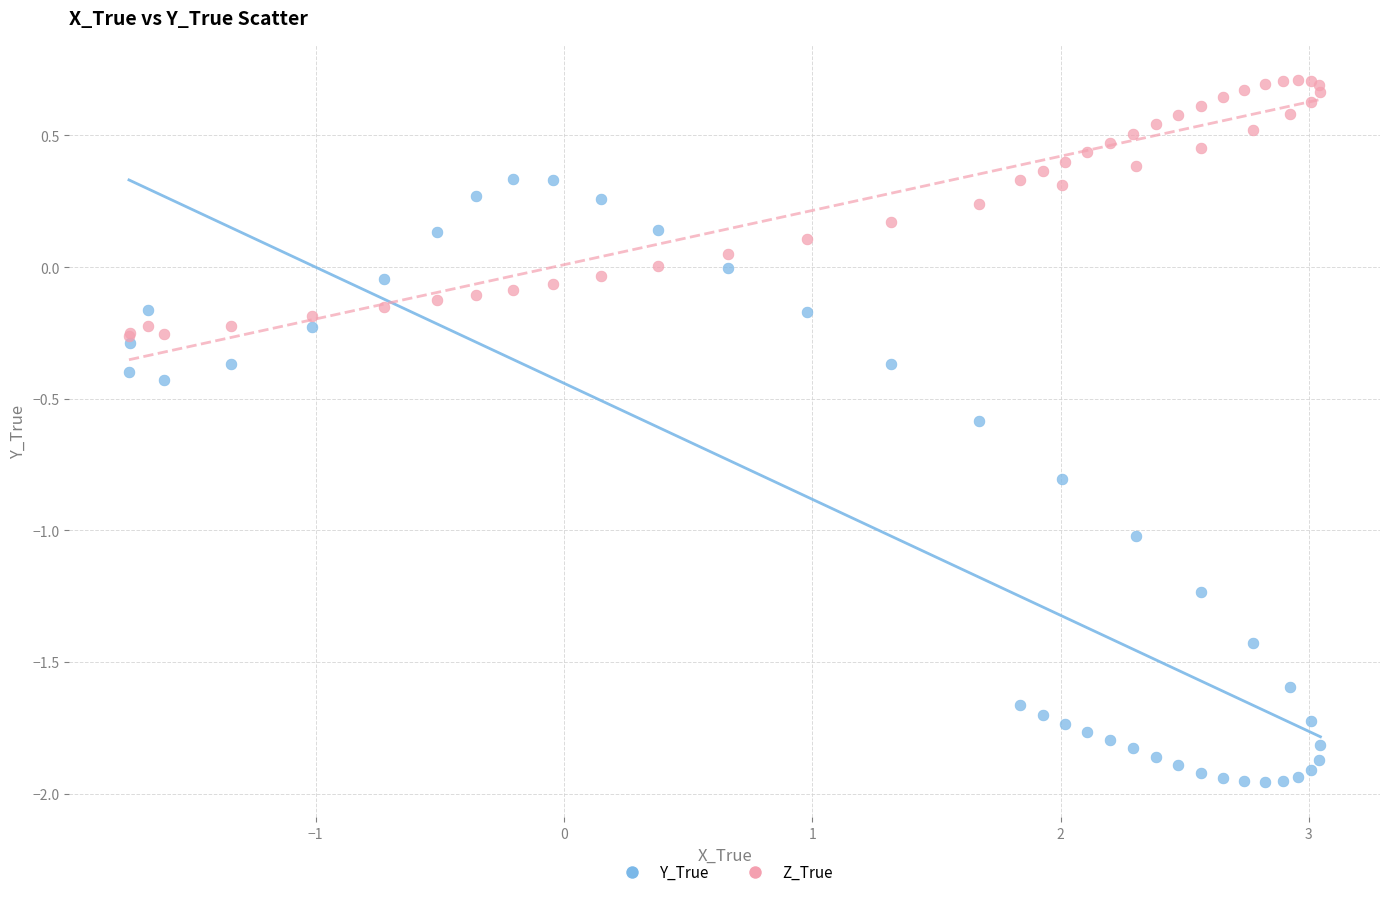

Which series reaches the maximum Y coordinate?

Z_True